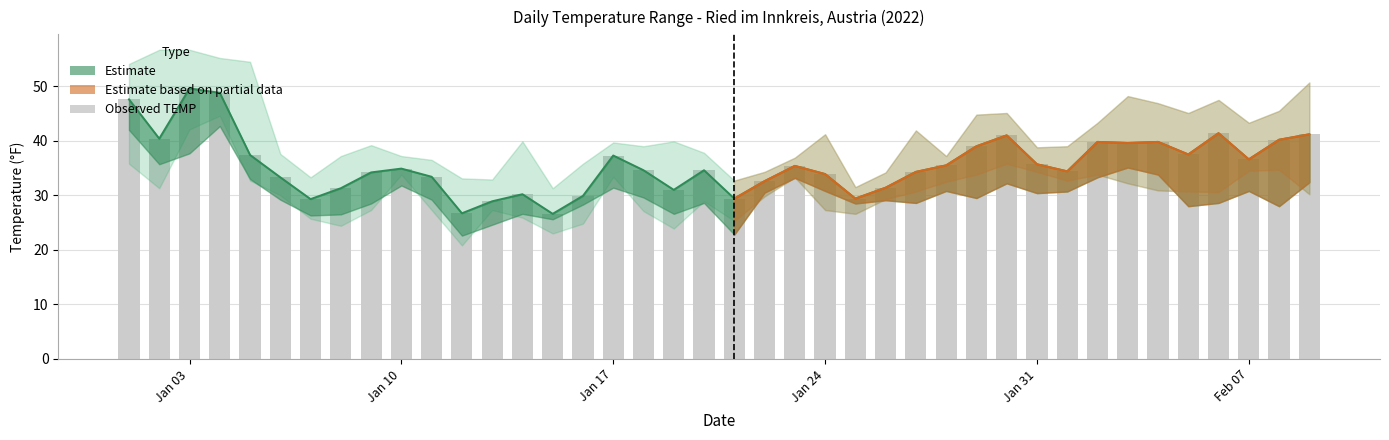

Between 2022-01-12 and 2022-02-02, which series saw the biggest shift?

TEMP